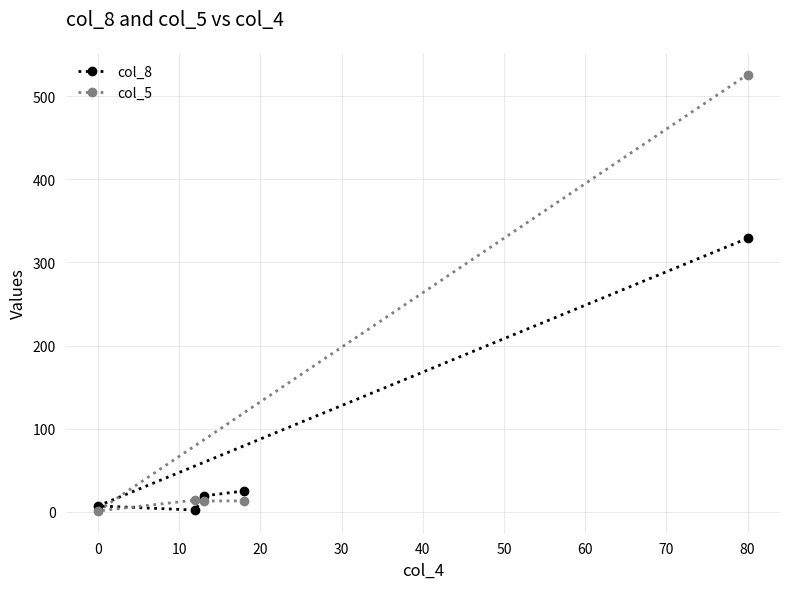

The value of col_8 at 80 is 576. True or false?

False